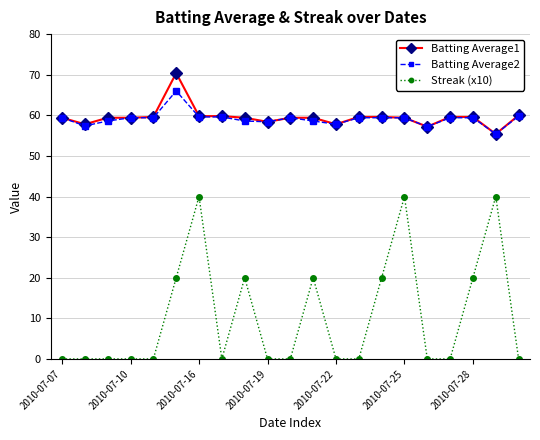

What is the lowest value of the Batting Average1 series?

55.4